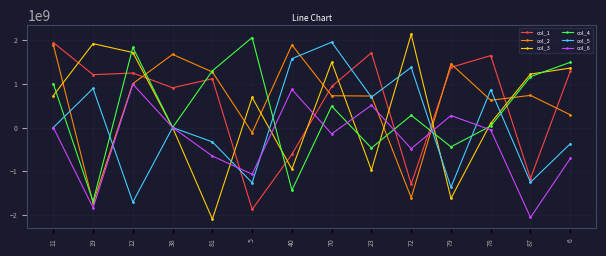

What is the value of the col_2 point at the 7th from the left?

1893883914